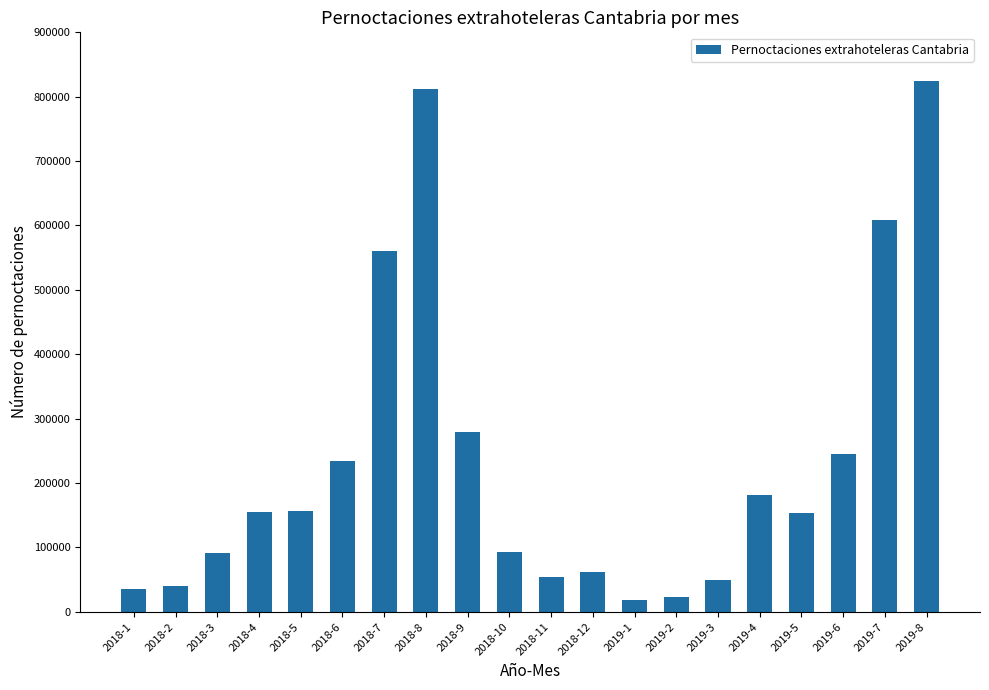

Does the chart contain stacked bars?

No